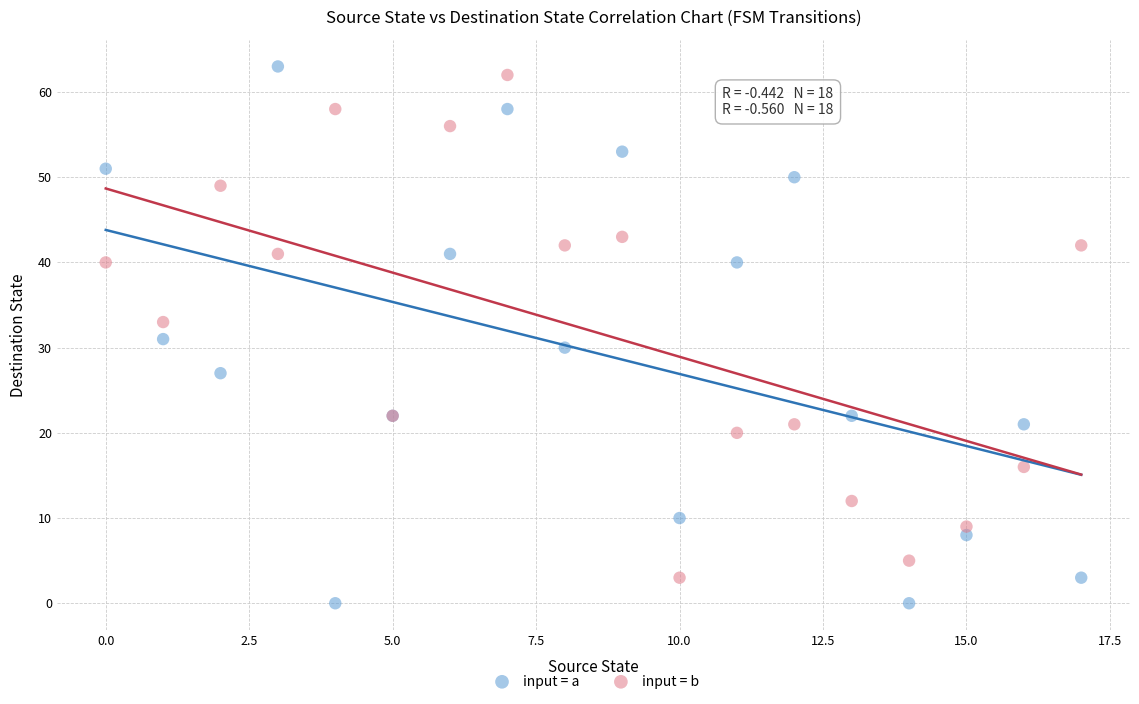

Which series reaches the minimum Y coordinate?

input = a